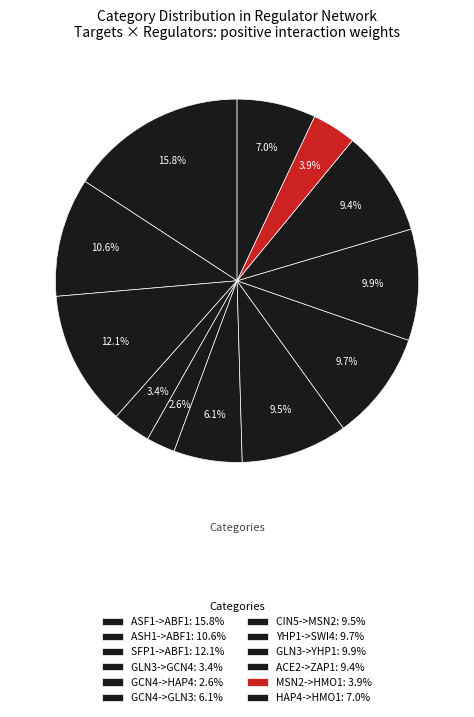

Count the number of slices in the pie.

12